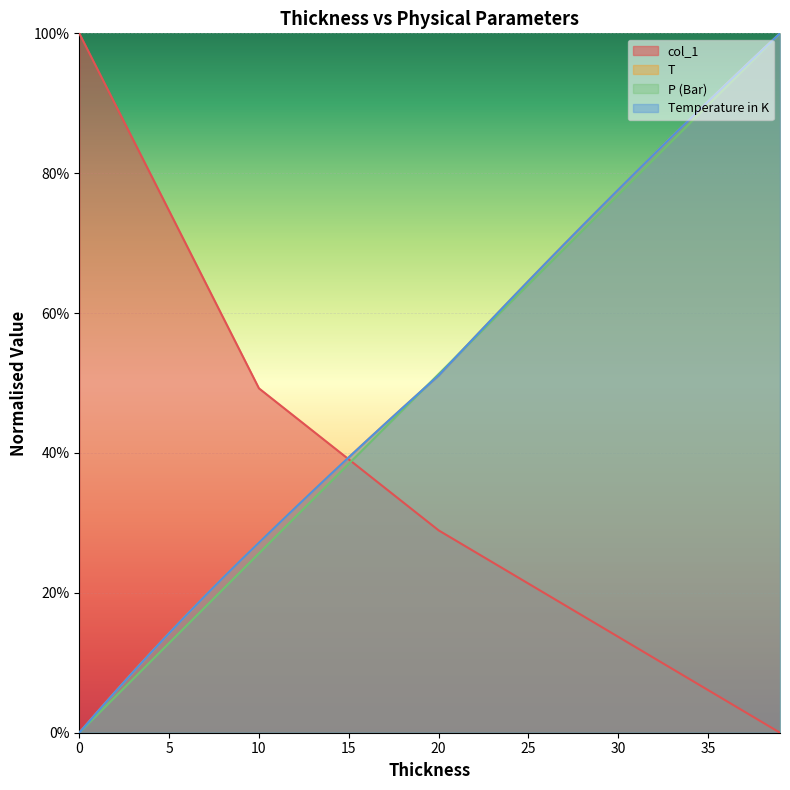

Which category has the highest value in the Temperature in K series?

39